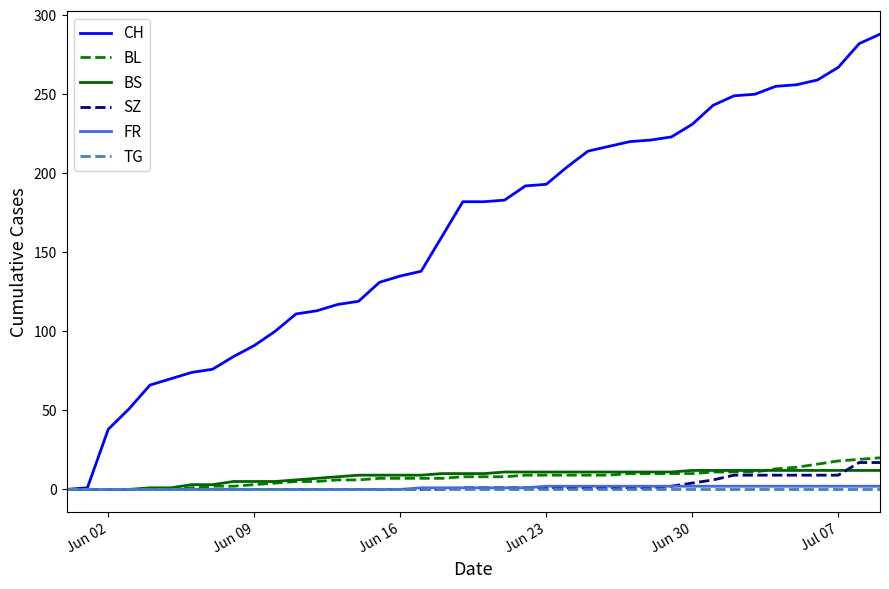

What is the greatest value displayed?

288